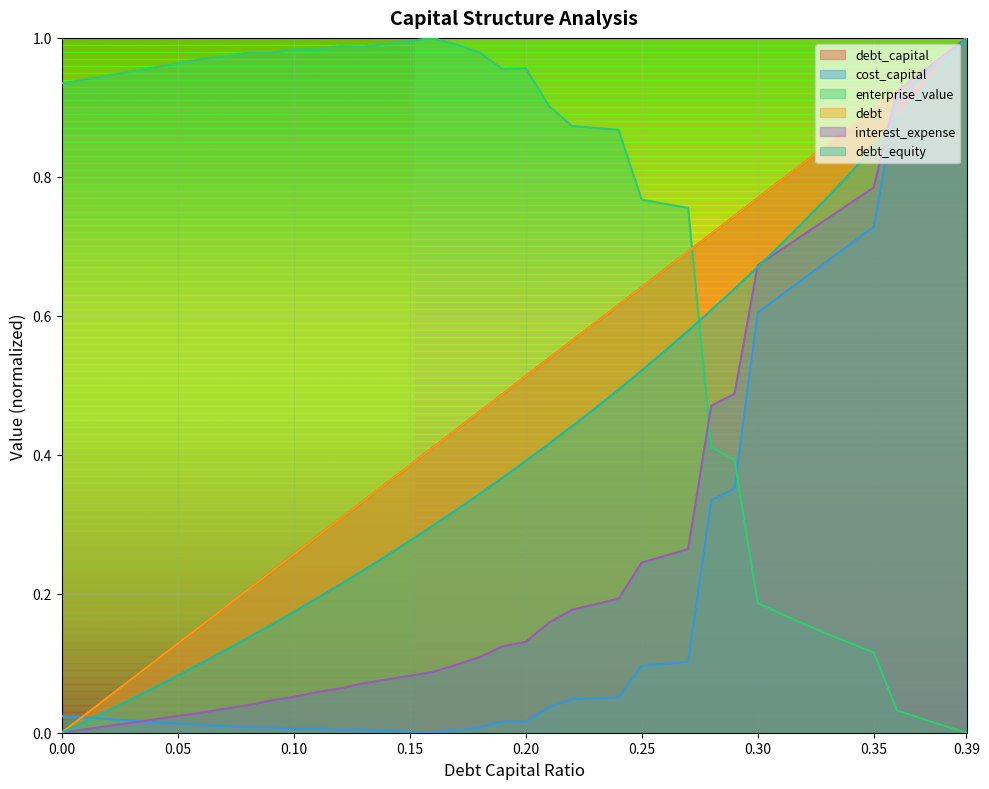

Count the number of categories in the chart.

40